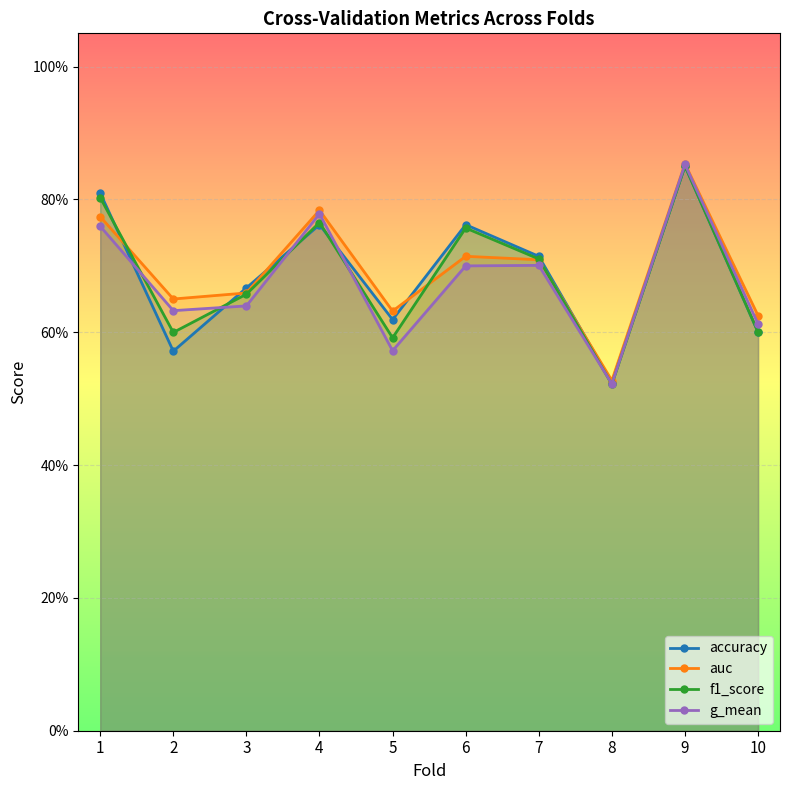

True or false: g_mean and auc intersect in this chart.

False